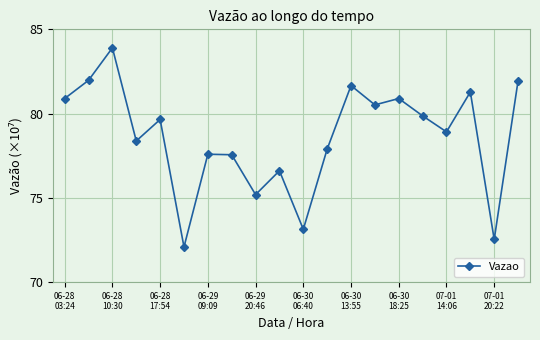

What is the difference between the second highest and minimum values?

9.9